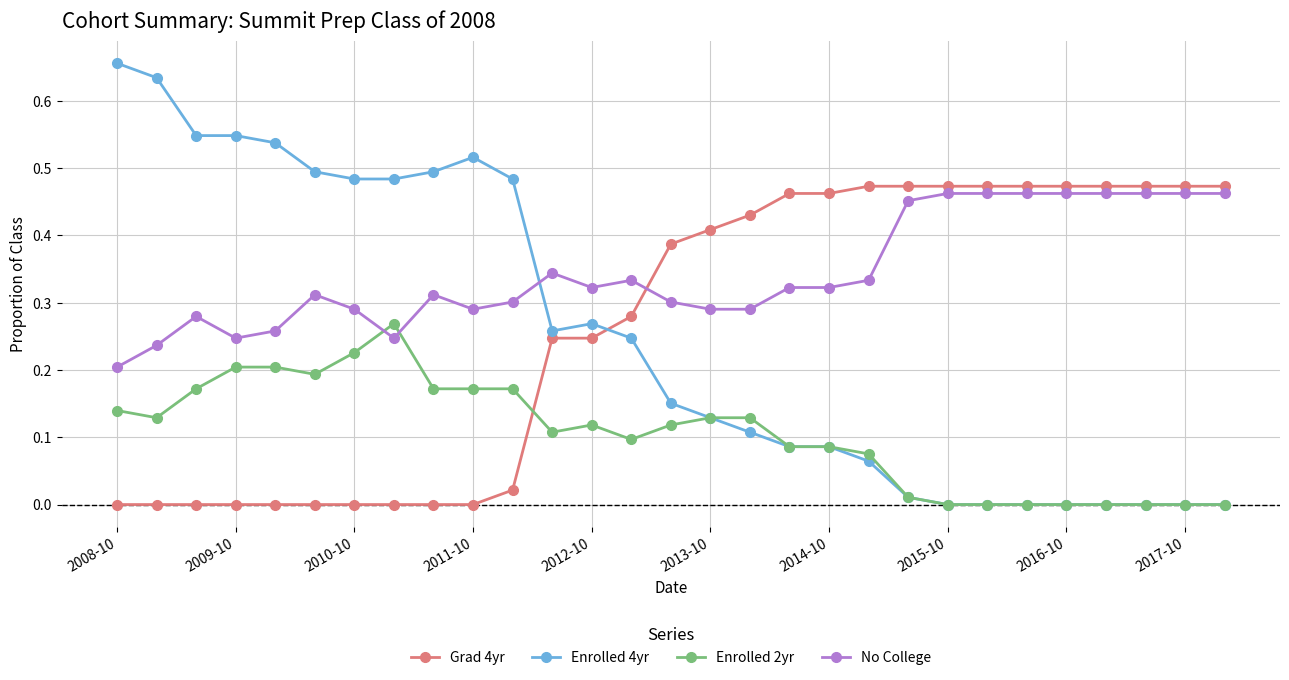

Which series has the widest spread of values?

Enrolled 4yr